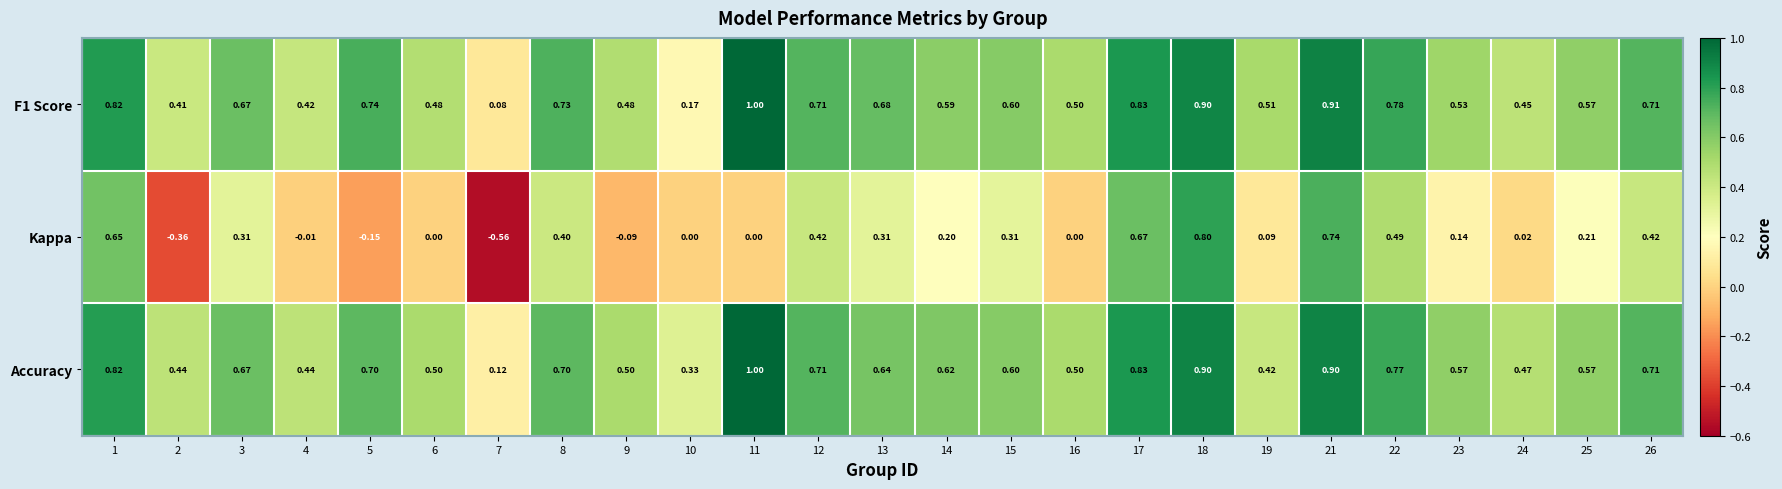

At which category is the sum across all series the highest?

18